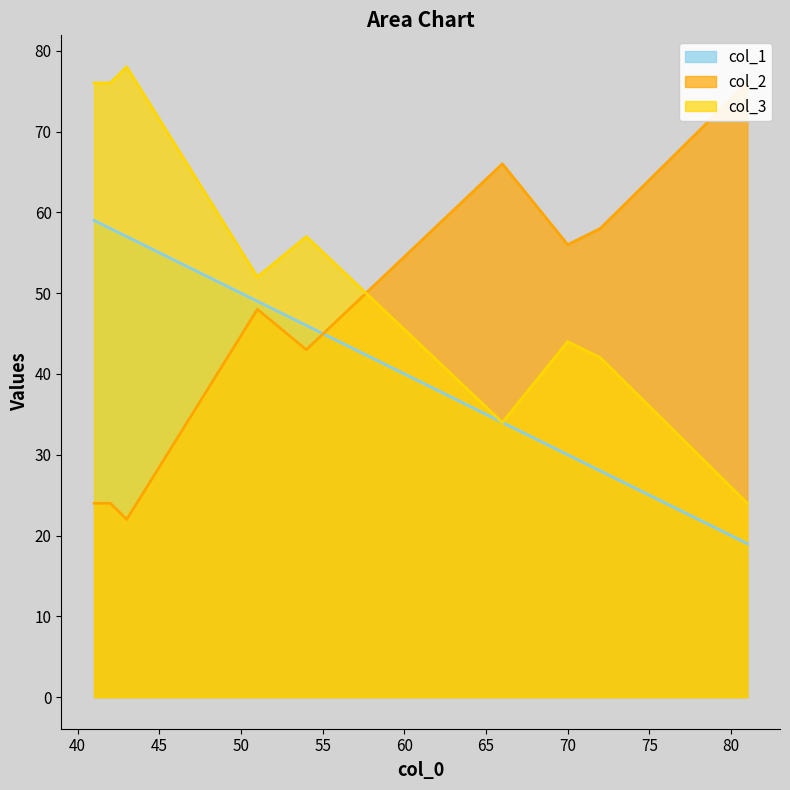

What is the highest value of the col_3 series?

78